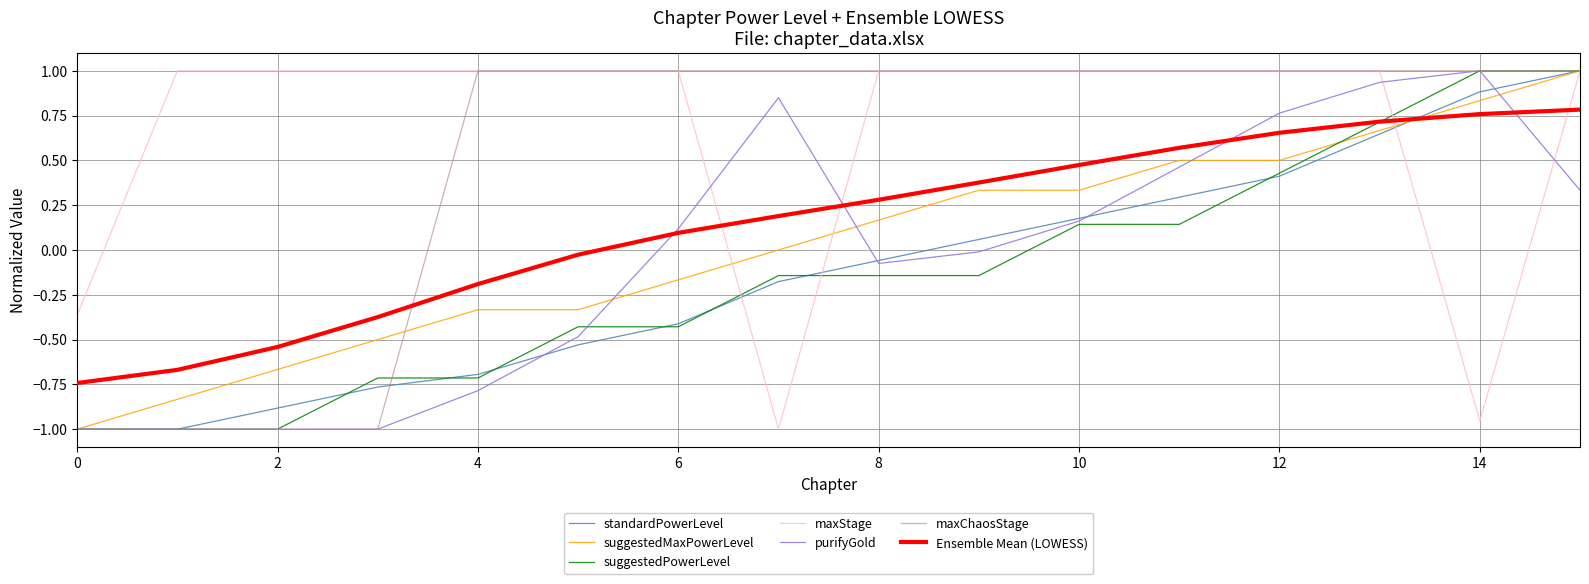

Which series has the largest total across all categories?

maxStage